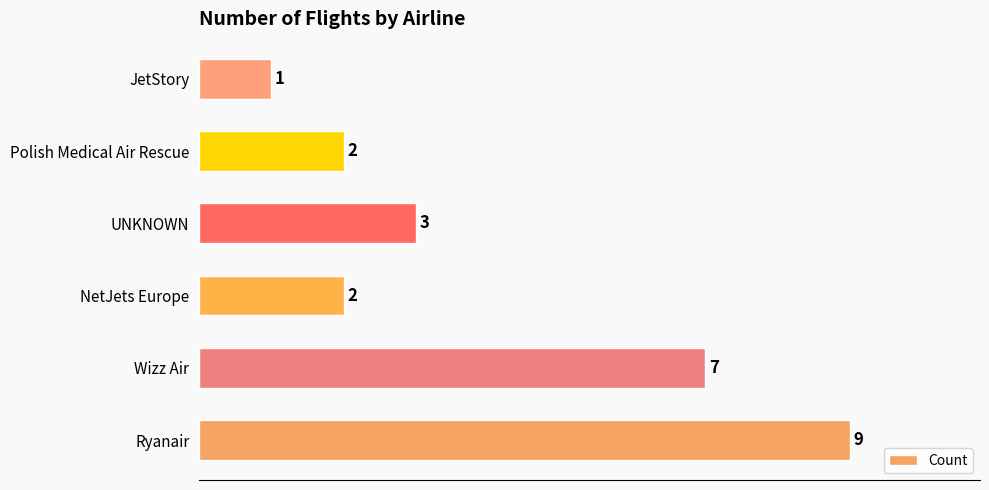

The value at Polish Medical Air Rescue is 2. True or false?

True